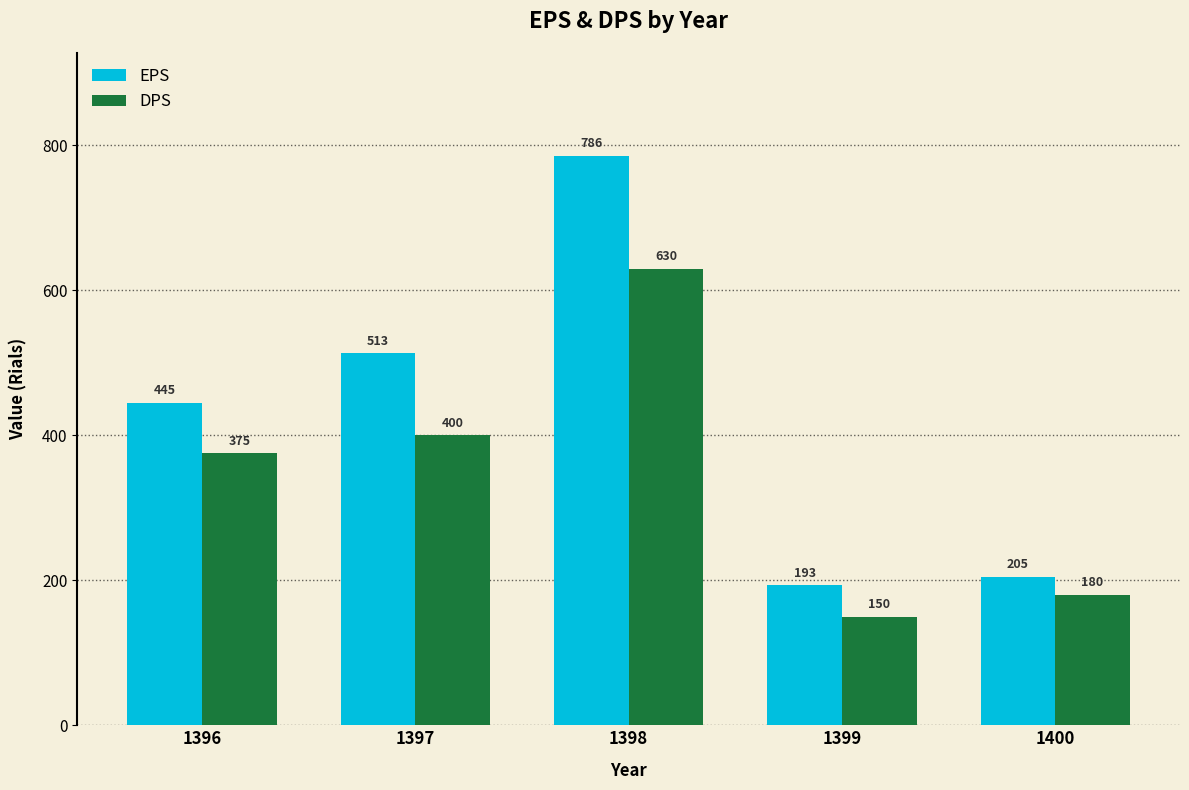

Reading right to left, extract all data points from this chart.

EPS: 1400=205	1399=193	1398=786	1397=513	1396=445
DPS: 1400=180	1399=150	1398=630	1397=400	1396=375